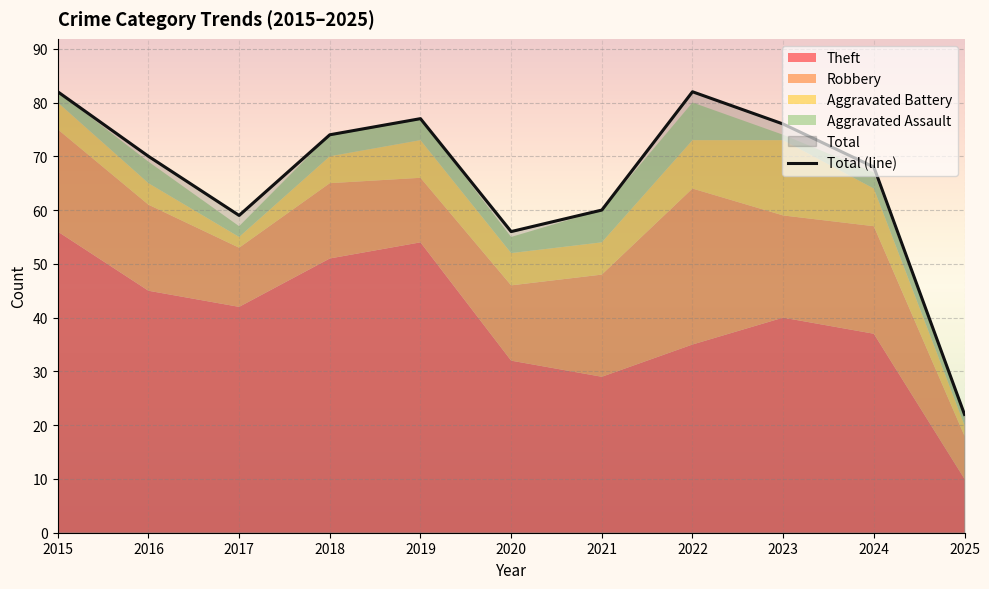

At how many categories does at least one series exceed 78?

2